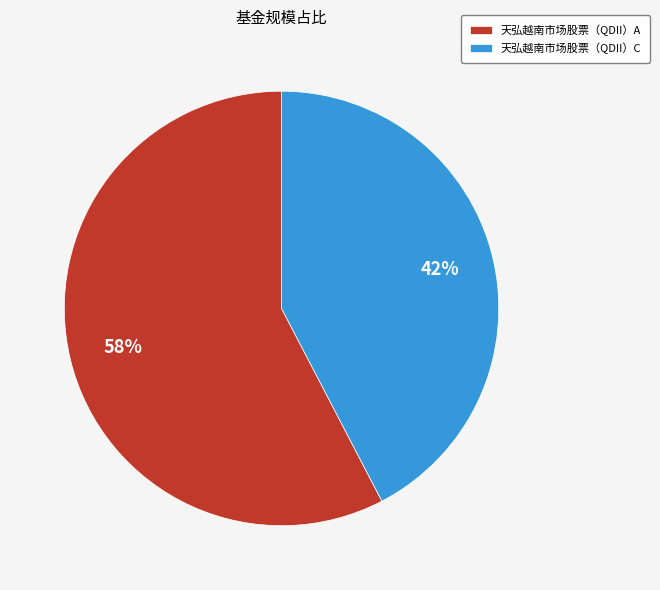

Is it true that 天弘越南市场股票（QDII）C is 42% of the pie?

True